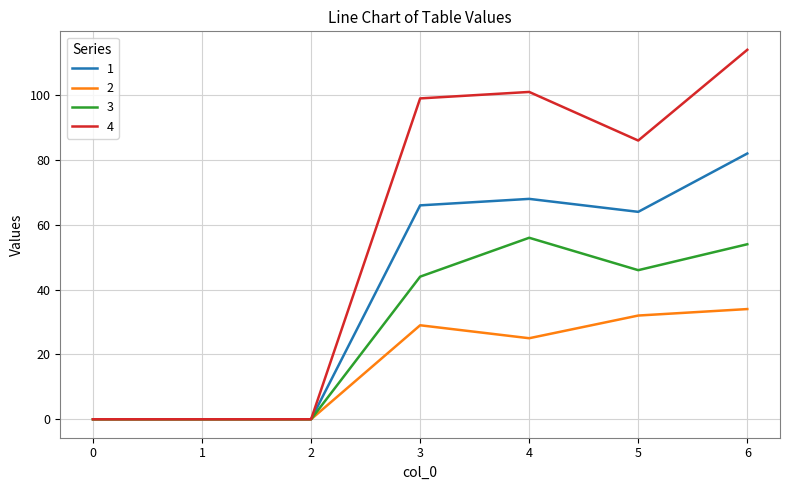

What is the total value across all series at 4?

250